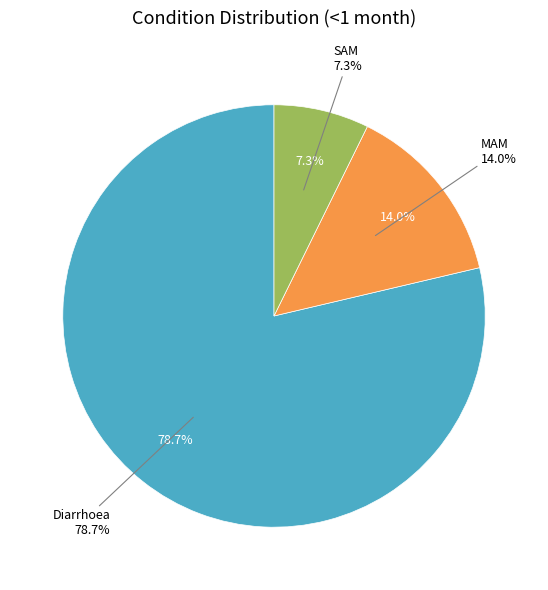

How many segments does this pie chart have?

3